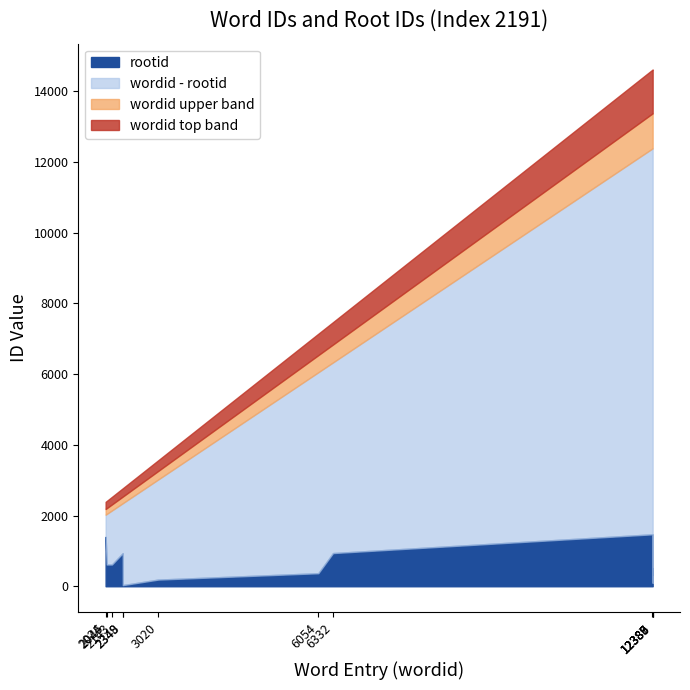

How many values in the wordid series exceed 6054?

5